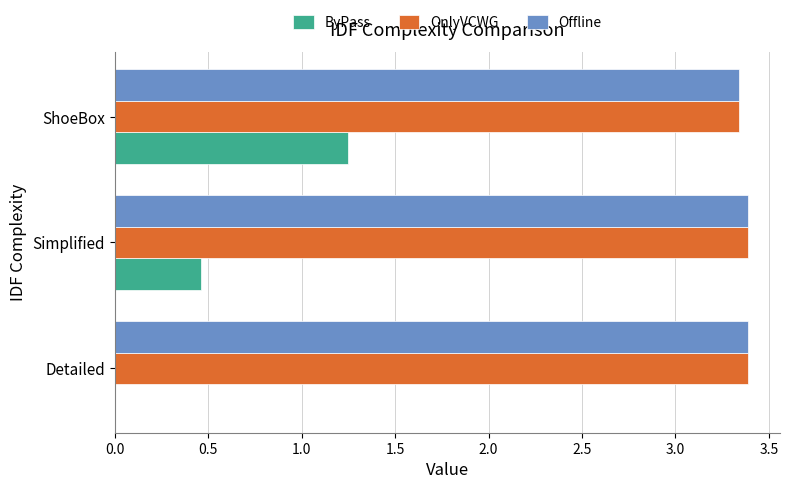

What is the highest value of the OnlyVCWG series?

3.4